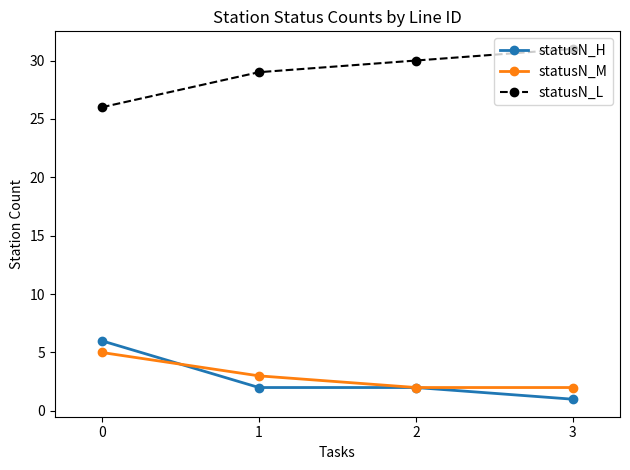

At 1, list the series in order from smallest to largest.

statusN_H, statusN_M, statusN_L